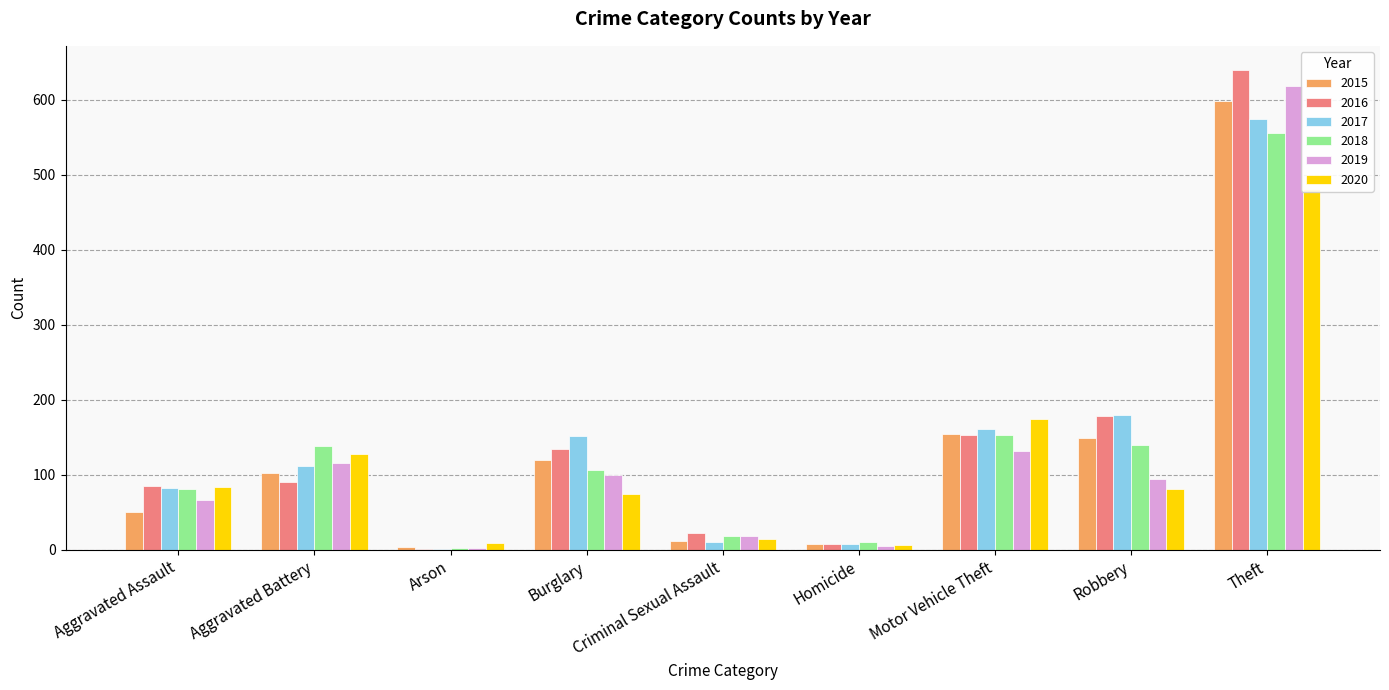

What are all the series names shown in the legend?

2015, 2016, 2017, 2018, 2019, 2020